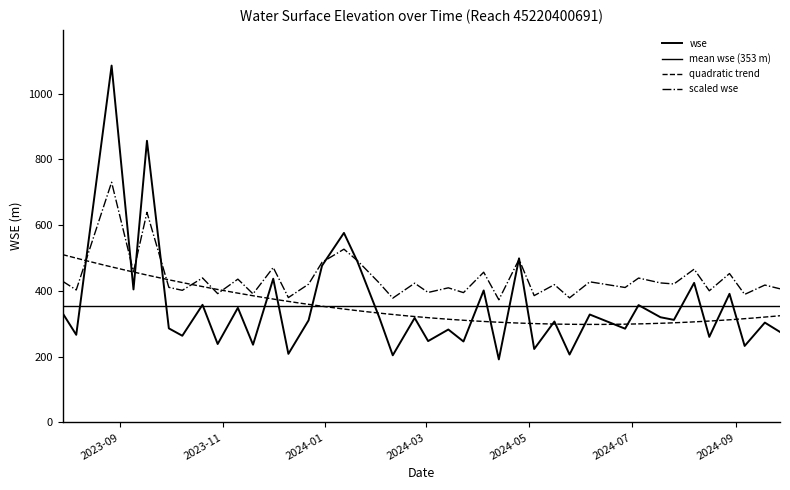

The value at 2024-01-12 is 576.3. True or false?

True